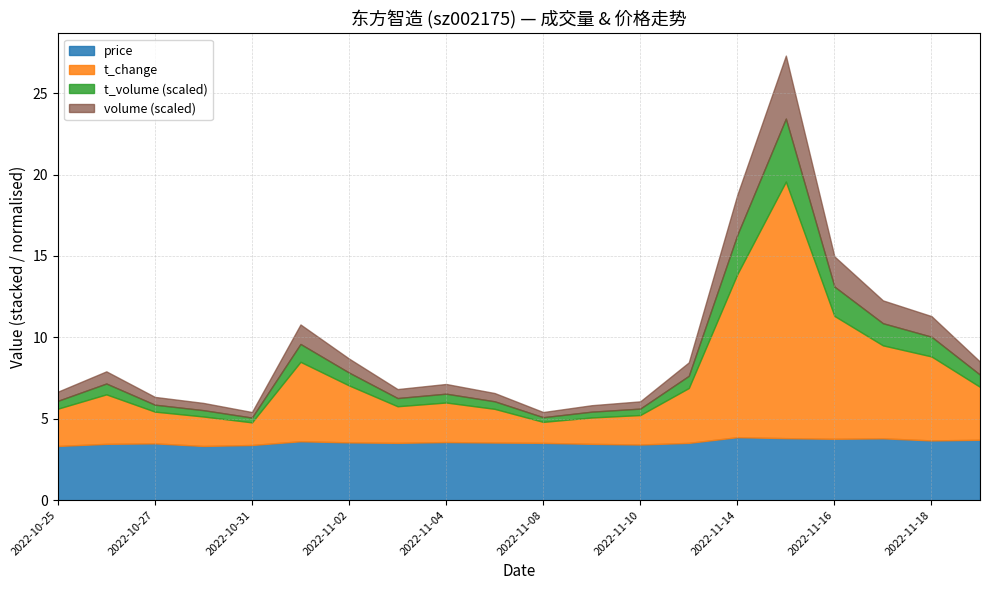

What is the difference between the maximum and second lowest values in the volume series?

1835108.0